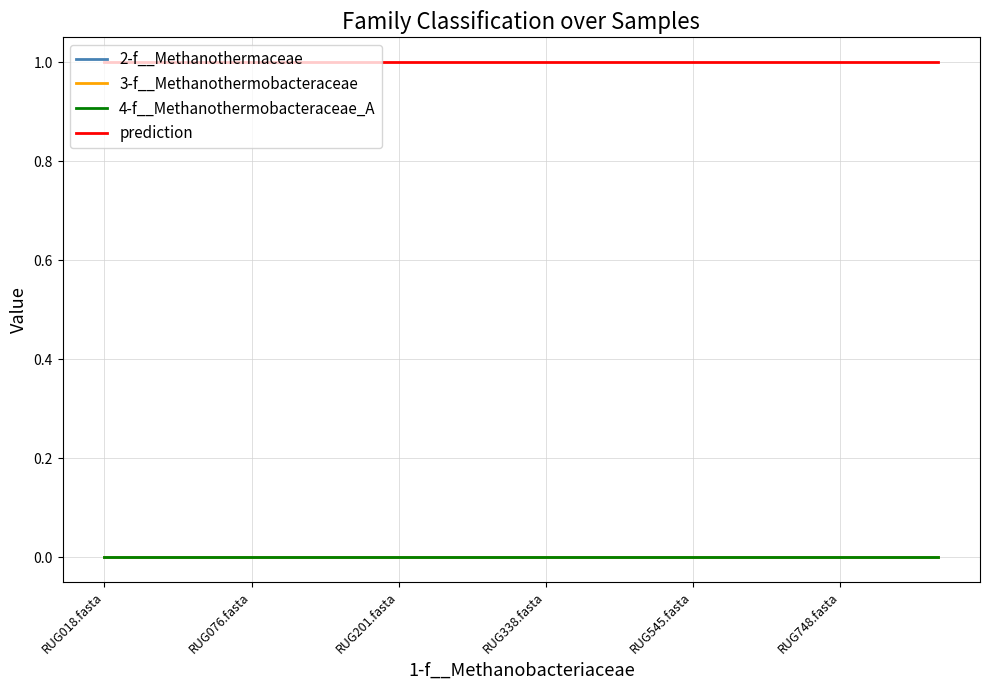

Does the chart have visible grid lines?

Yes